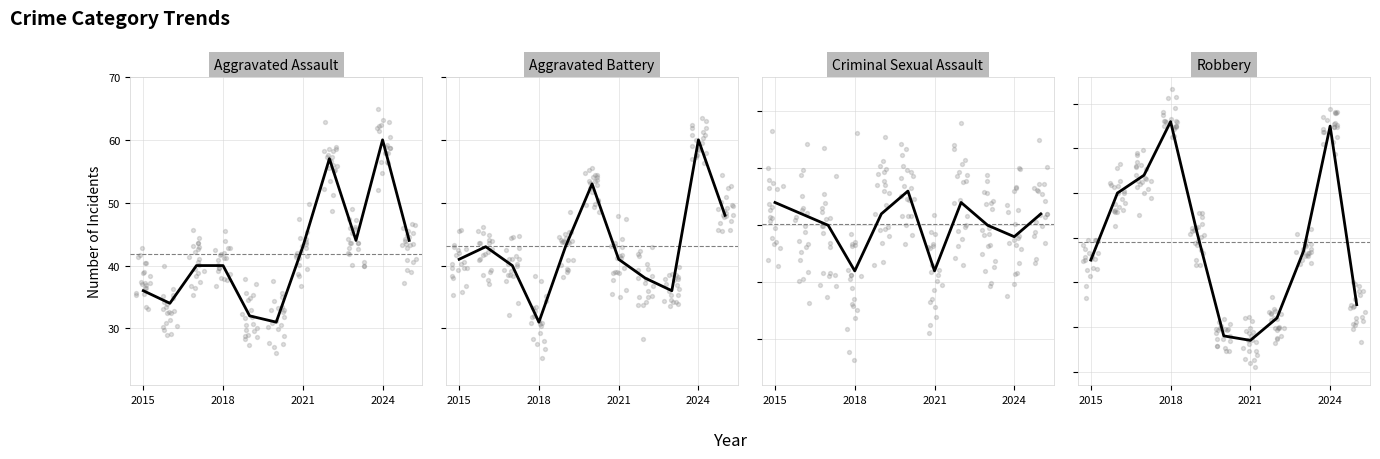

At how many categories does at least one series exceed 40?

11